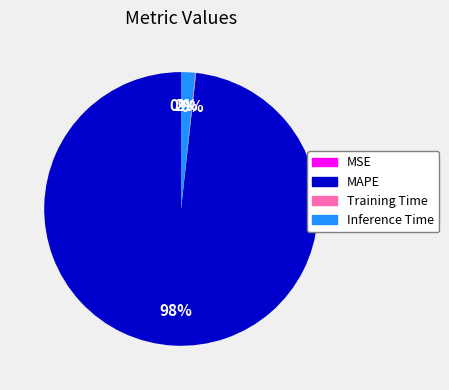

The MAPE slice represents 98% of the pie. True or false?

True